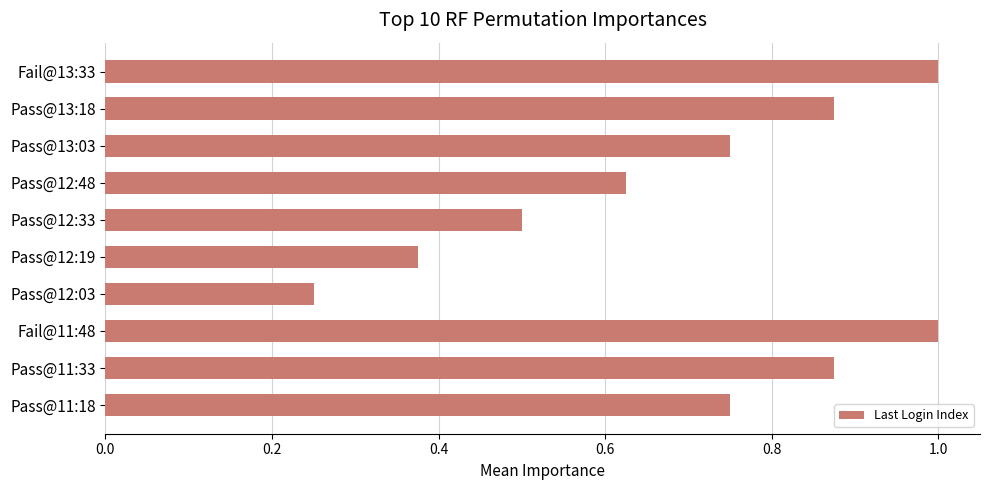

Is it true that the value at Pass@13:03 is 0.5?

False